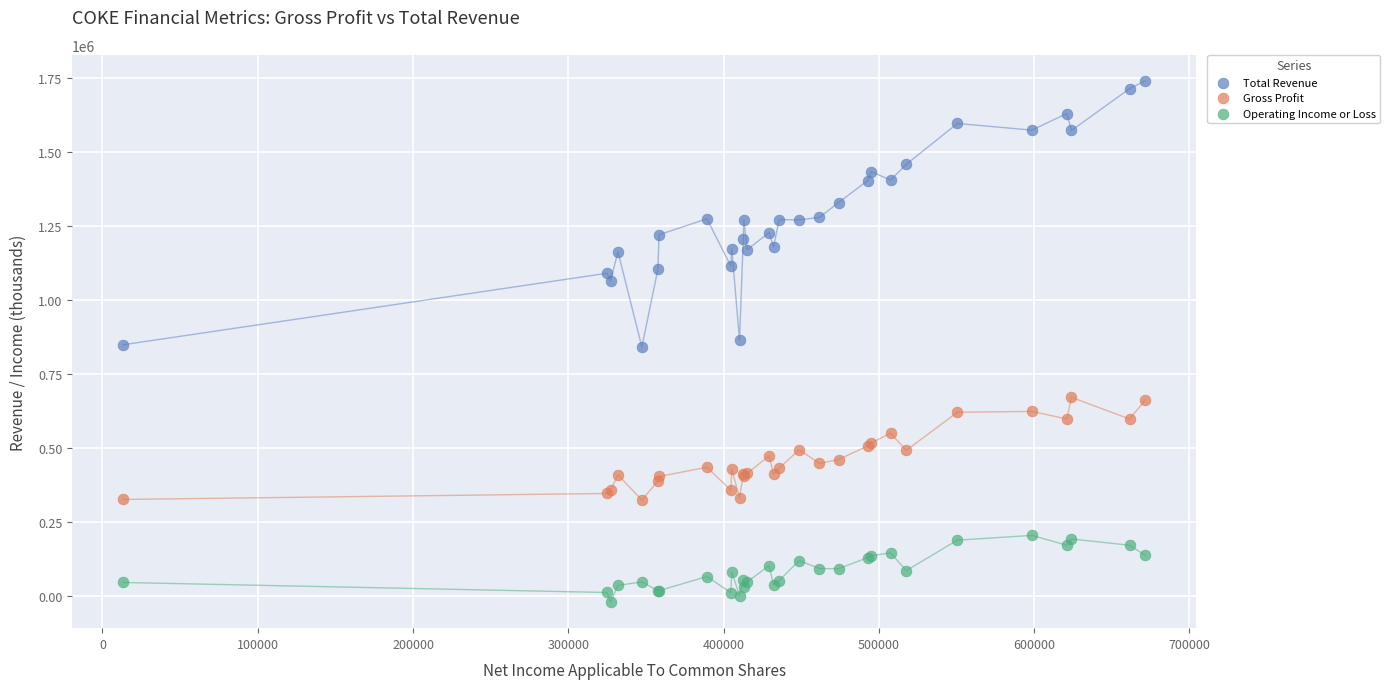

What is the X range (max minus min) for the scatter plot?

658100